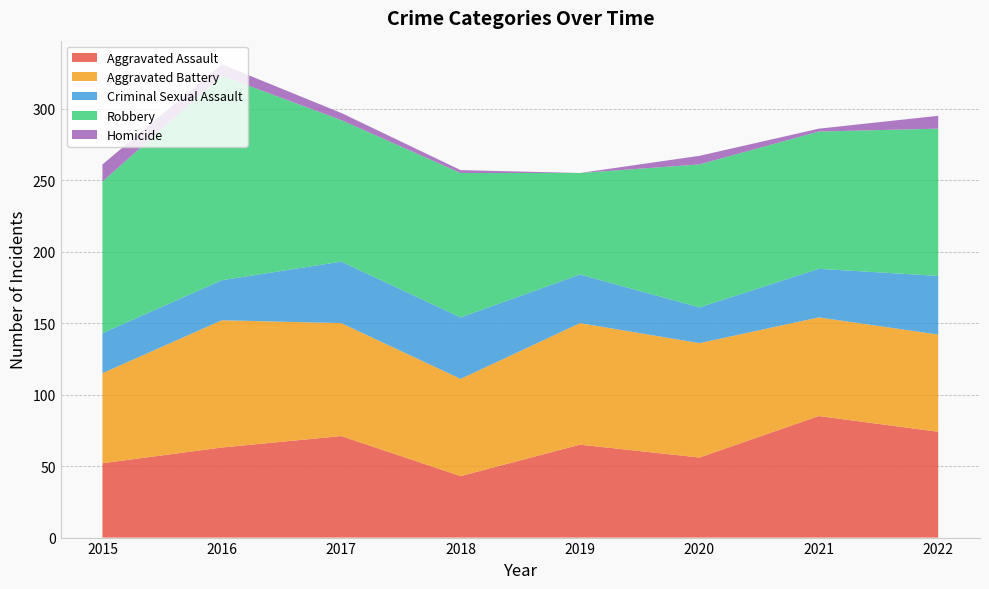

Reading right to left, transcribe all the data shown in this chart.

Aggravated Assault: 74	85	56	65	43	71	63	52
Aggravated Battery: 68	69	80	85	68	79	89	63
Criminal Sexual Assault: 41	34	25	34	43	43	28	28
Robbery: 103	96	100	71	101	99	143	106
Homicide: 9	2	6	0	2	5	8	12